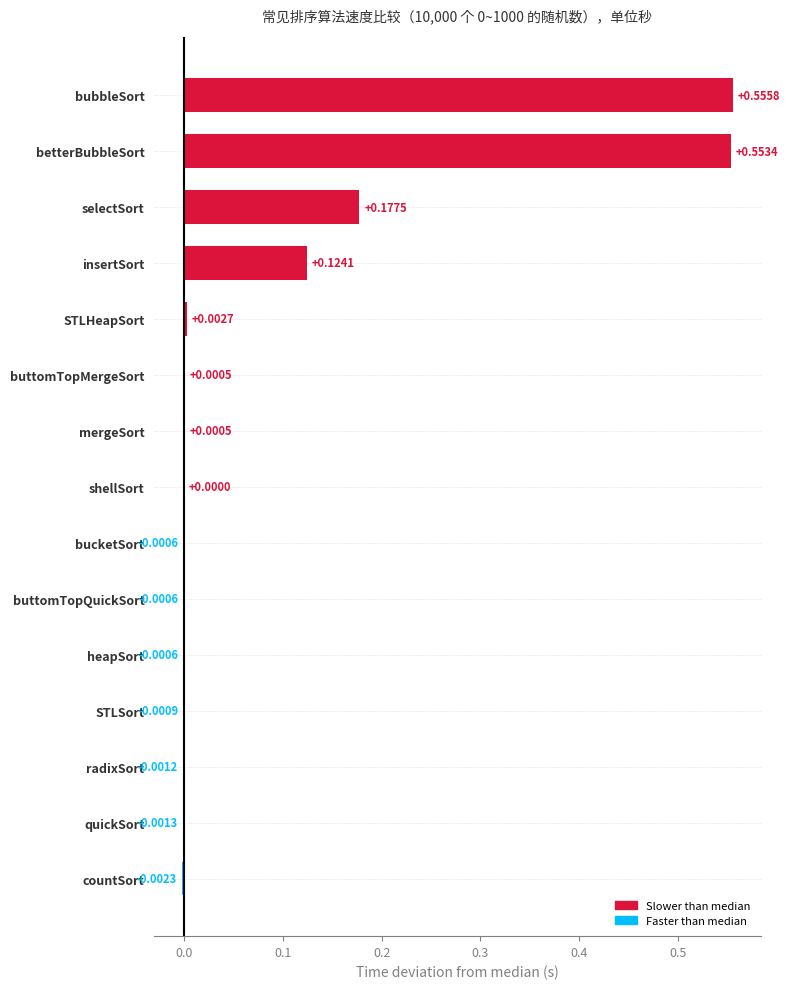

What is the change in value from countSort to selectSort?

+0.2